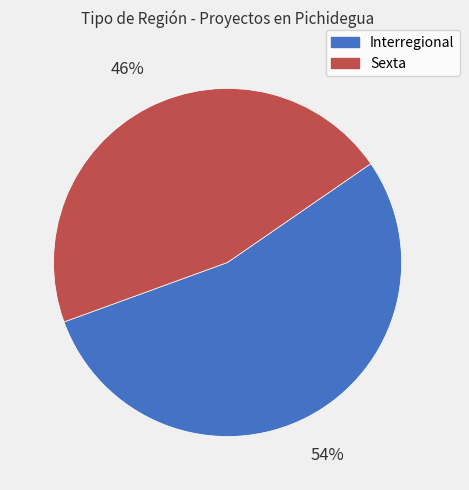

Combined, do Interregional and Sexta account for over 50%?

Yes